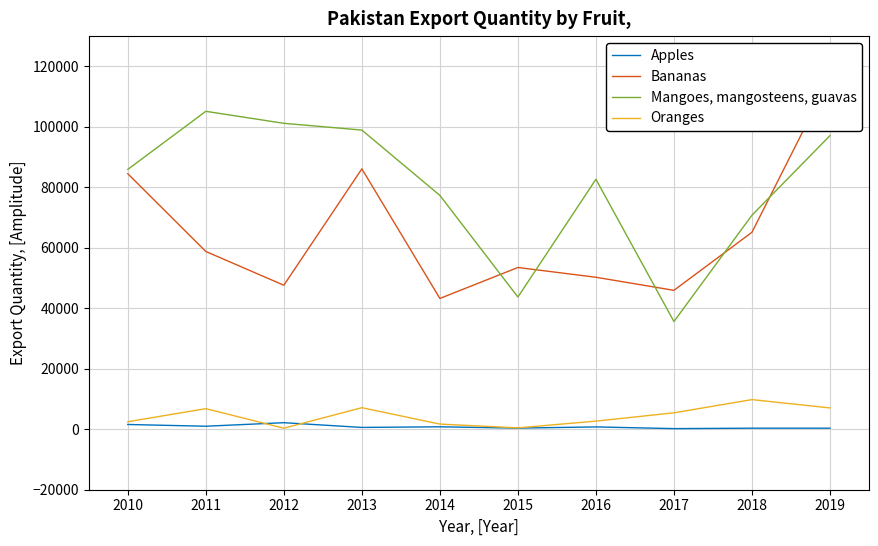

At which label is Mangoes, mangosteens, guavas closest to 70373?

2018